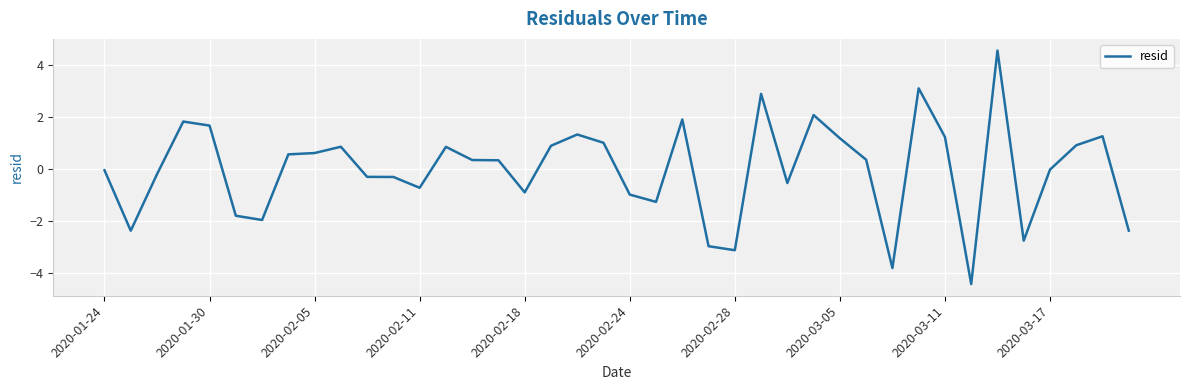

What is the smallest value displayed?

-4.4